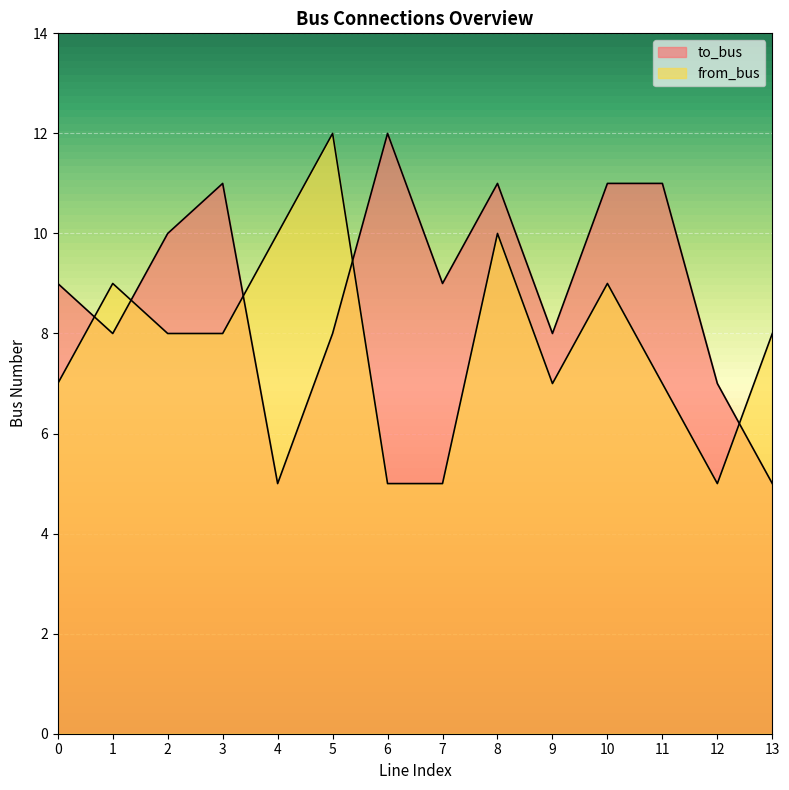

How many lines are shown in the chart?

2